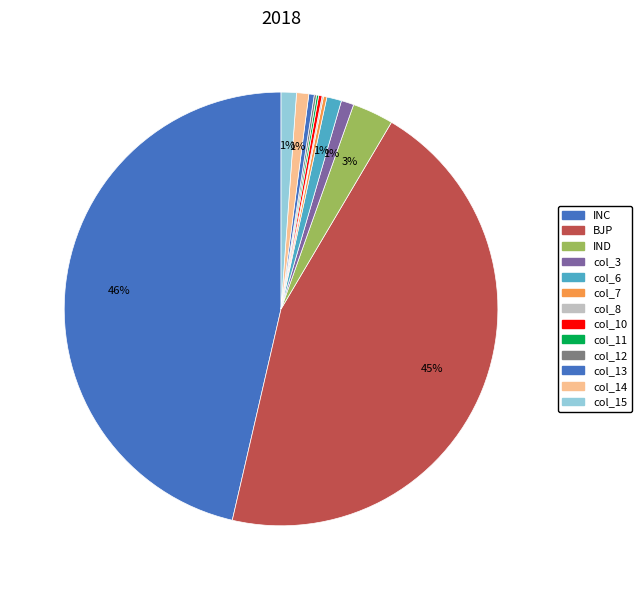

Is it true that col_15 is 12% of the pie?

False